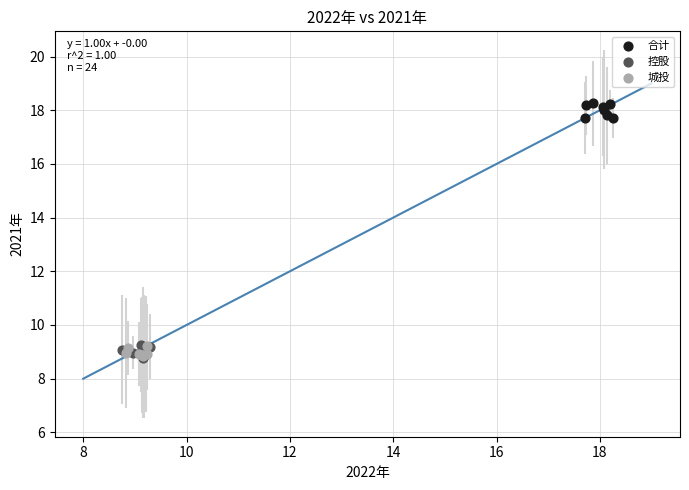

What are all the series names shown in the legend?

合计, 控股, 城投